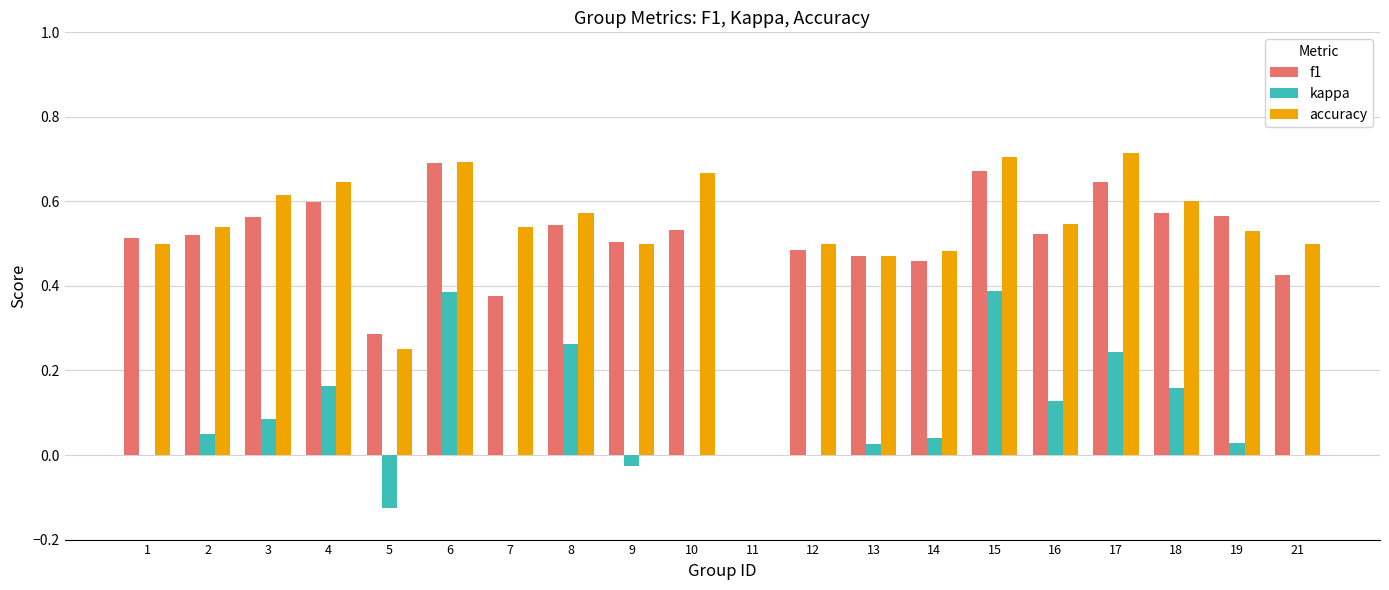

Are the bars horizontal?

No